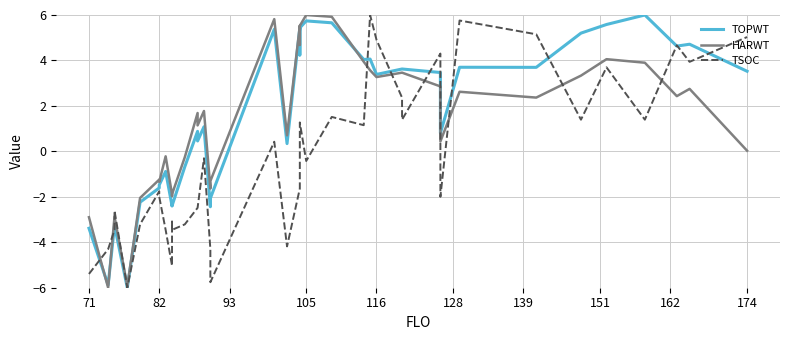

What is the value of the TOPWT point at the 6th from the left?

-2.2